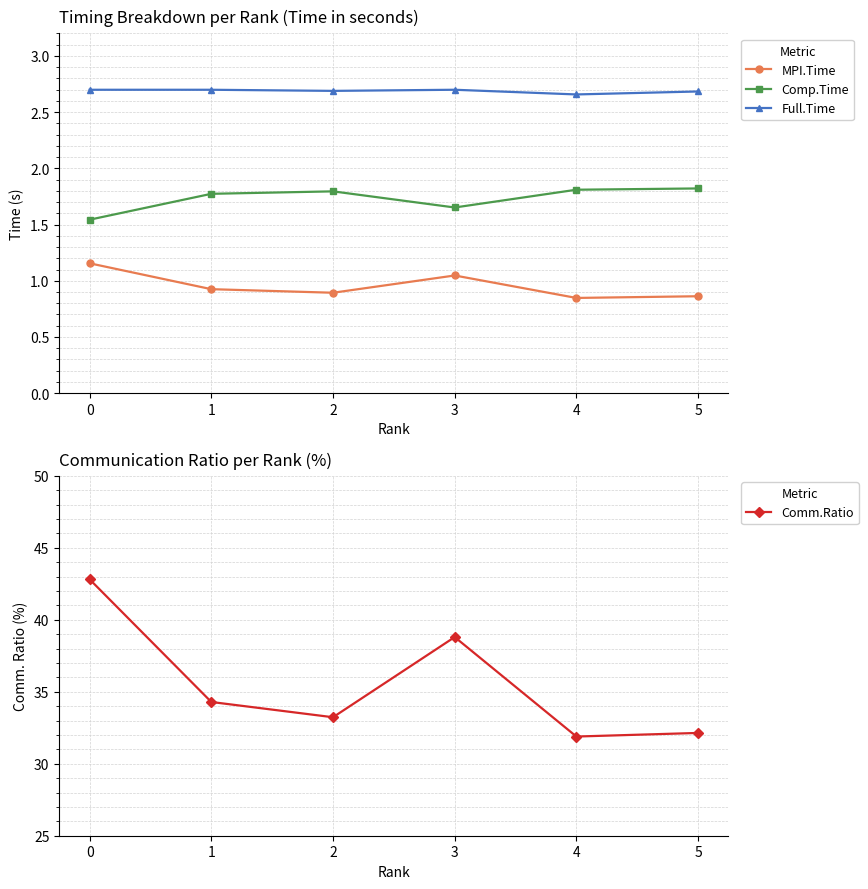

What value does the Comm.Ratio series have at 5?

32.1